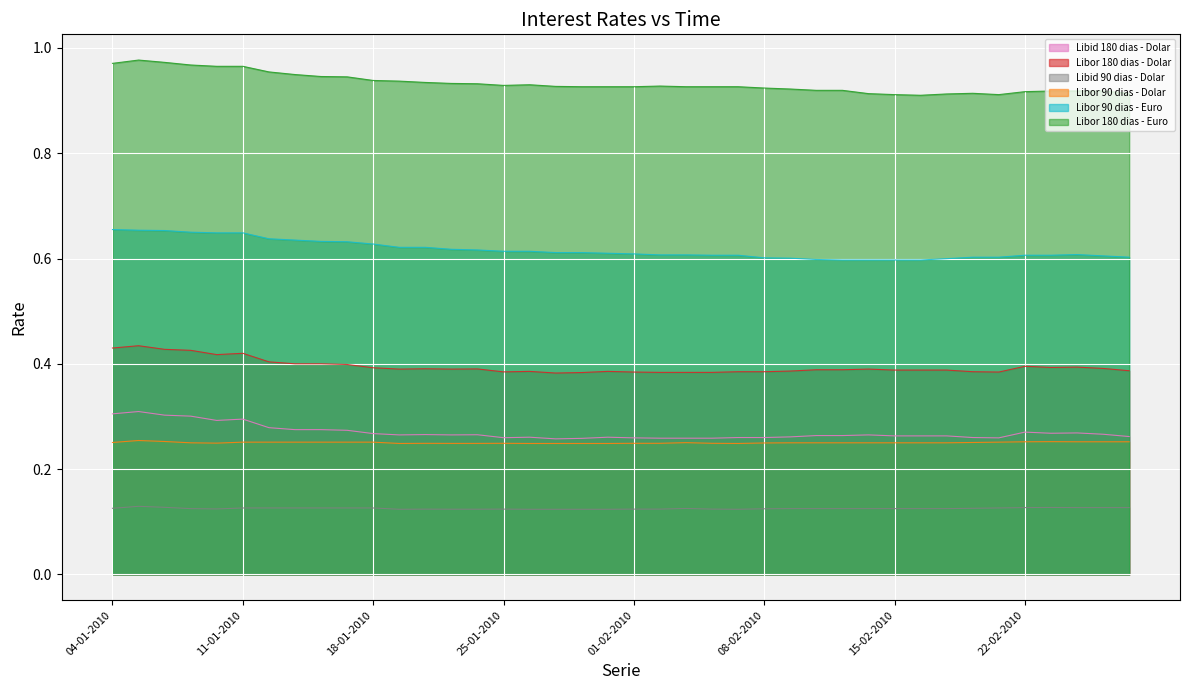

True or false: Libor 90 dias - Euro and Libid 90 dias - Dolar intersect in this chart.

False